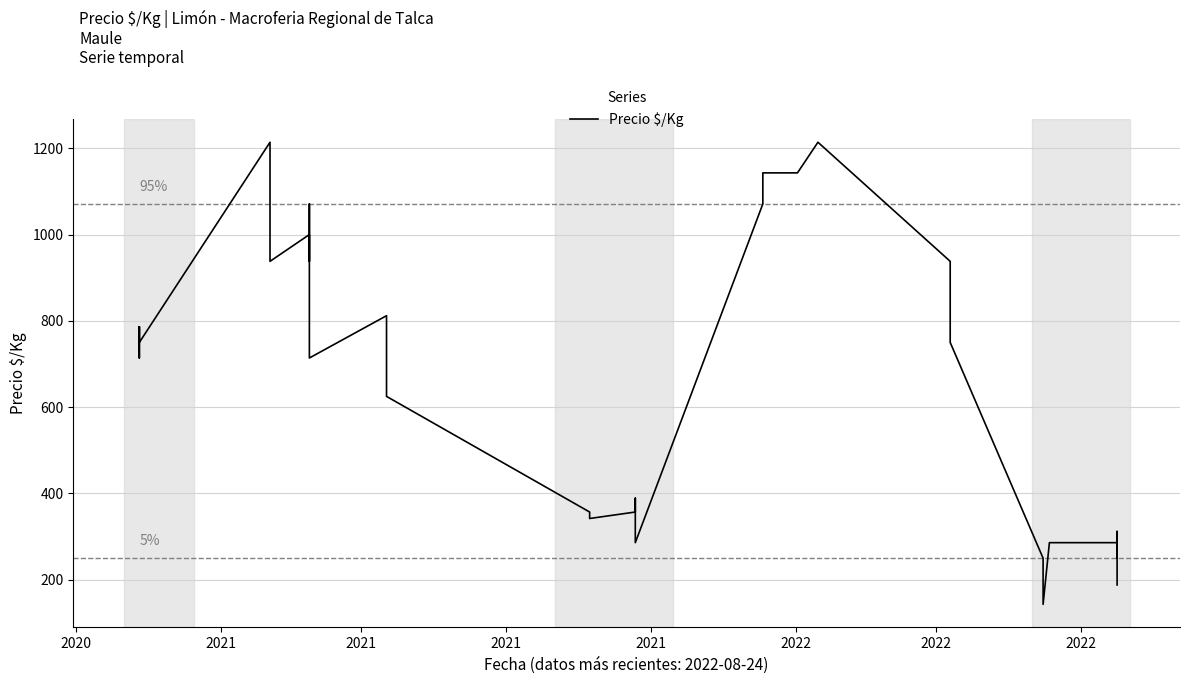

Count the number of categories in the chart.

40